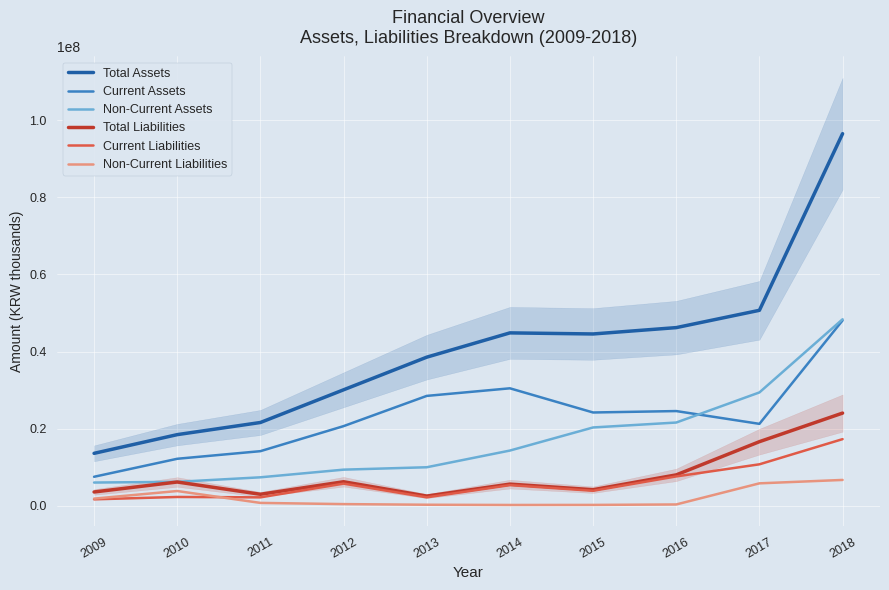

What is the total value across all series at 2012?

72772329